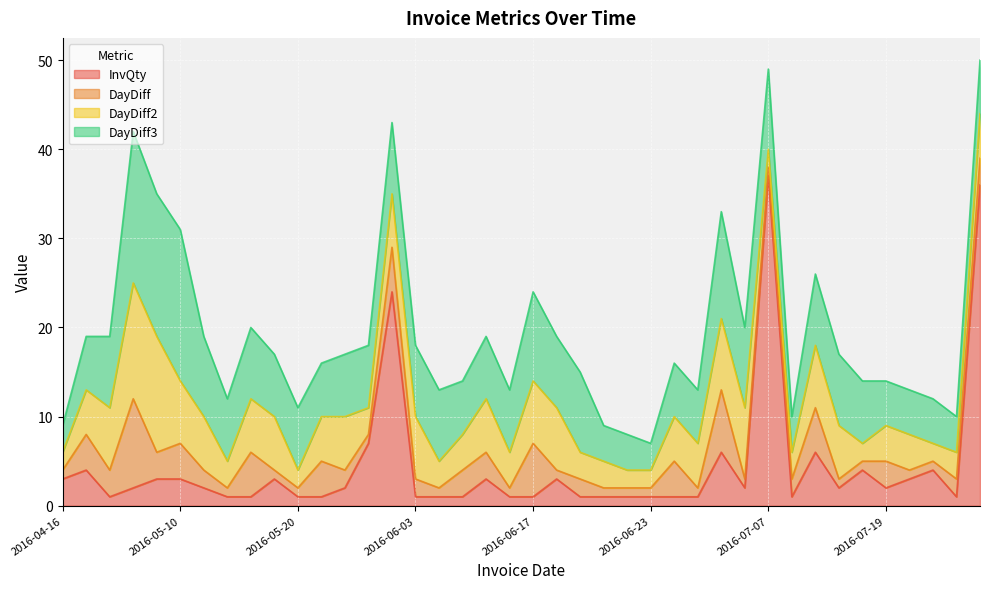

Which series has the largest total across all categories?

DayDiff3